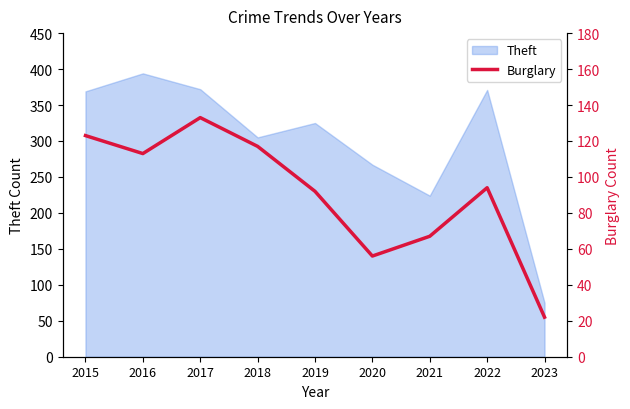

The value of Theft at 2018 is 459. True or false?

False